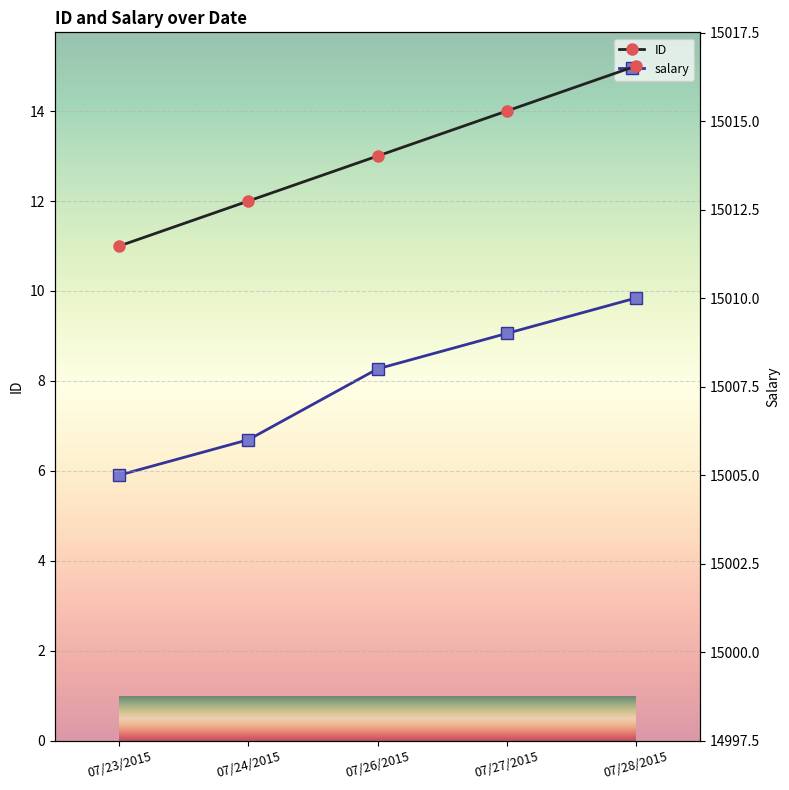

At 07/28/2015, list the series in order from smallest to largest.

ID, salary